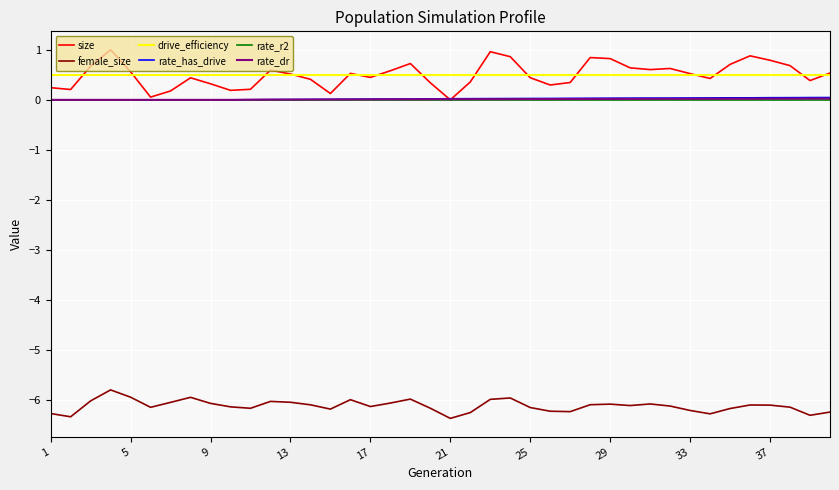

What is the minimum value shown in the chart?

-6.4